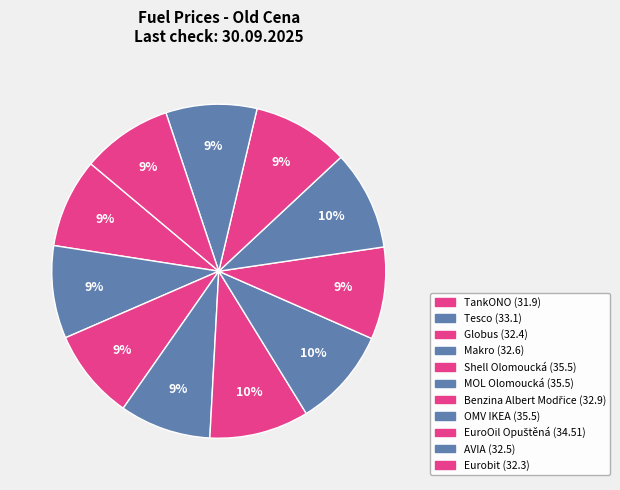

How many segments does this pie chart have?

11